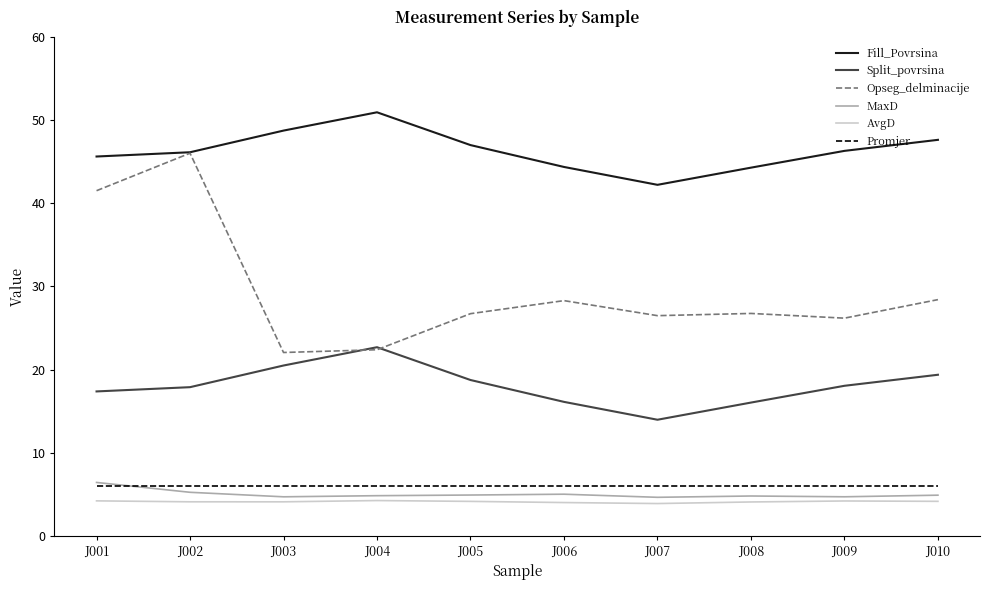

What are all the series names shown in the legend?

Fill_Povrsina, Split_povrsina, Opseg_delminacije, MaxD, AvgD, Promjer